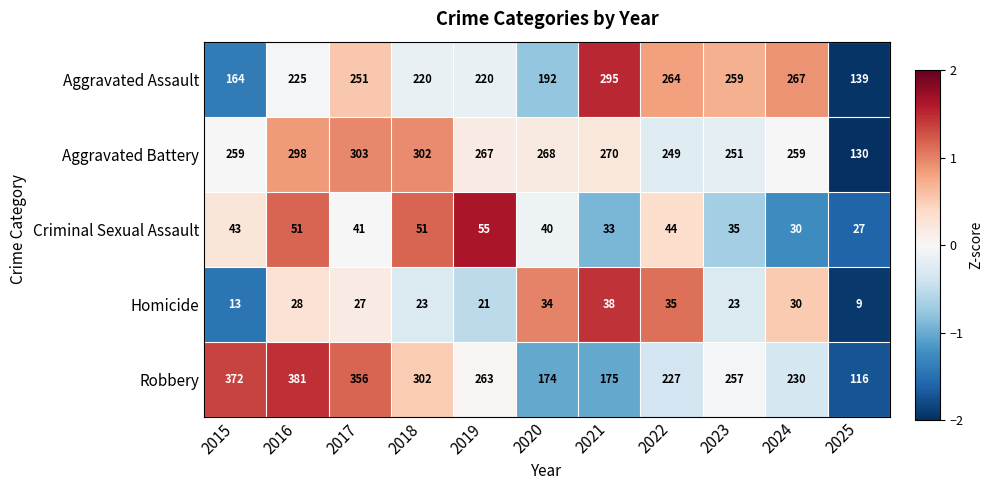

What is the spread (max minus min) of values at 2018?

279